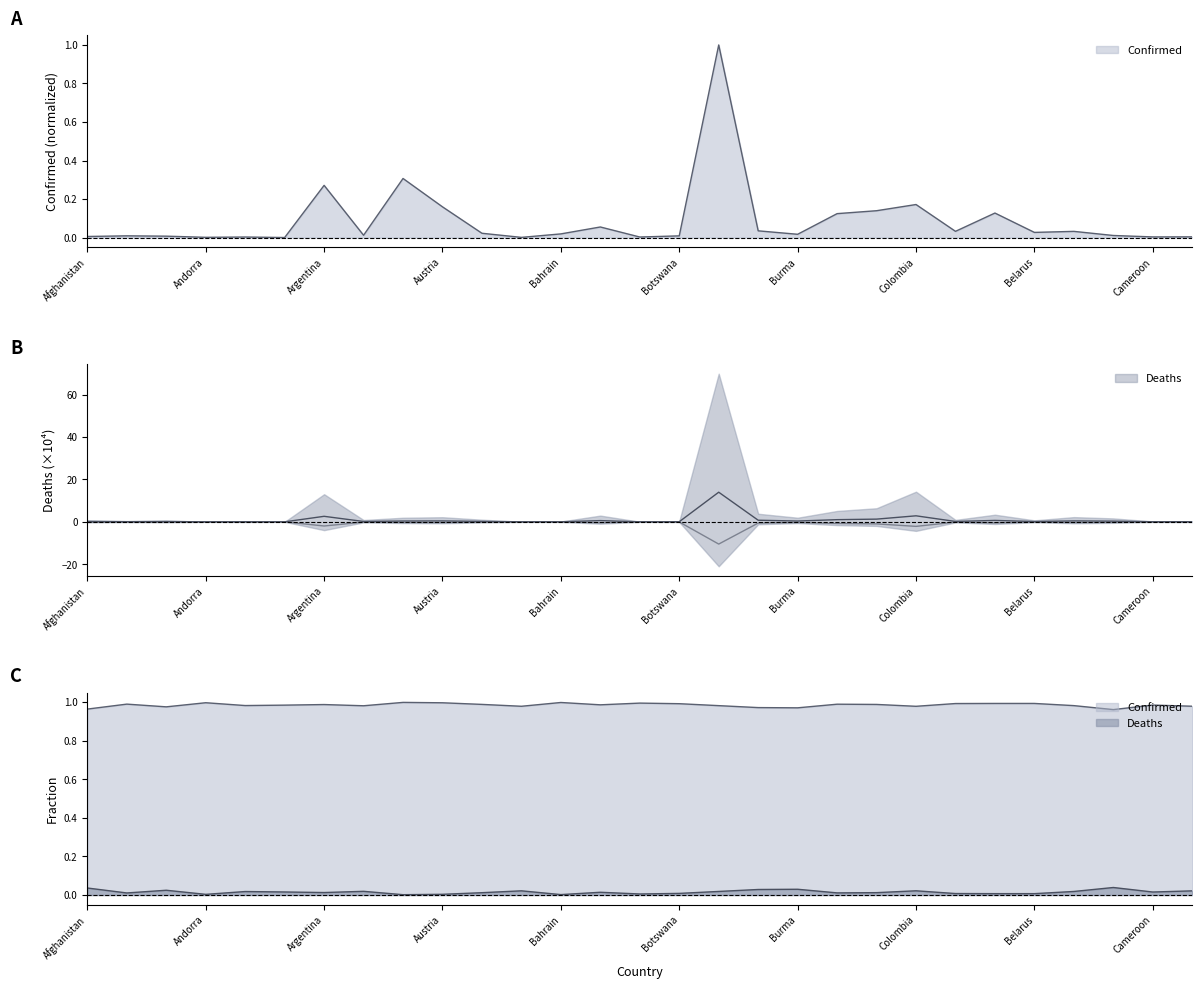

Reading left to right, extract all data points from this chart.

Confirmed: 0.0	0.0	0.0	0.0	0.0	0.0	0.3	0.0	0.3	0.2	0.0	0.0	0.0	0.1	0.0	0.0	1.0	0.0	0.0	0.1	0.1	0.2	0.0	0.1	0.0	0.0	0.0	0.0	0.0
Deaths: 0.2	0.1	0.1	0.0	0.0	0.0	2.6	0.2	0.4	0.4	0.2	0.0	0.0	0.6	0.0	0.1	14.0	0.8	0.4	1.0	1.3	2.8	0.2	0.7	0.1	0.4	0.3	0.0	0.1